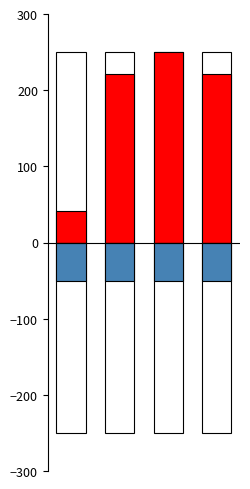

Between 2 and 3, which is larger?

2